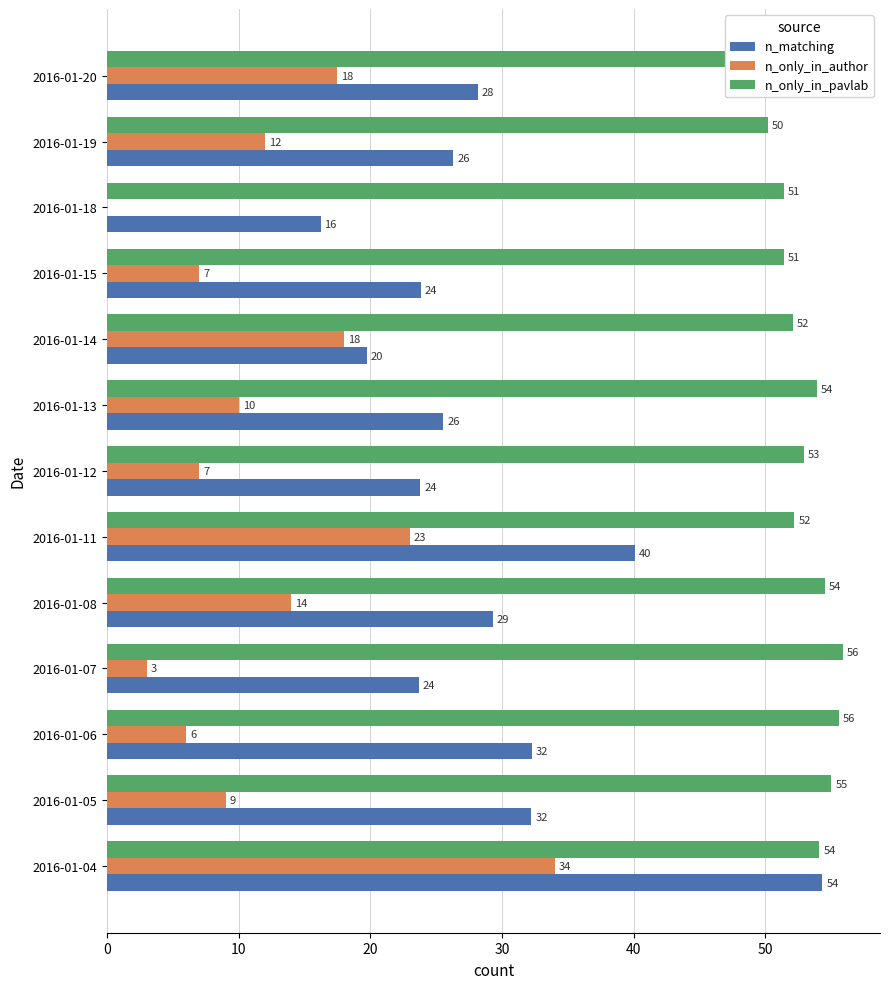

What is the highest value of the n_only_in_pavlab series?

55.9